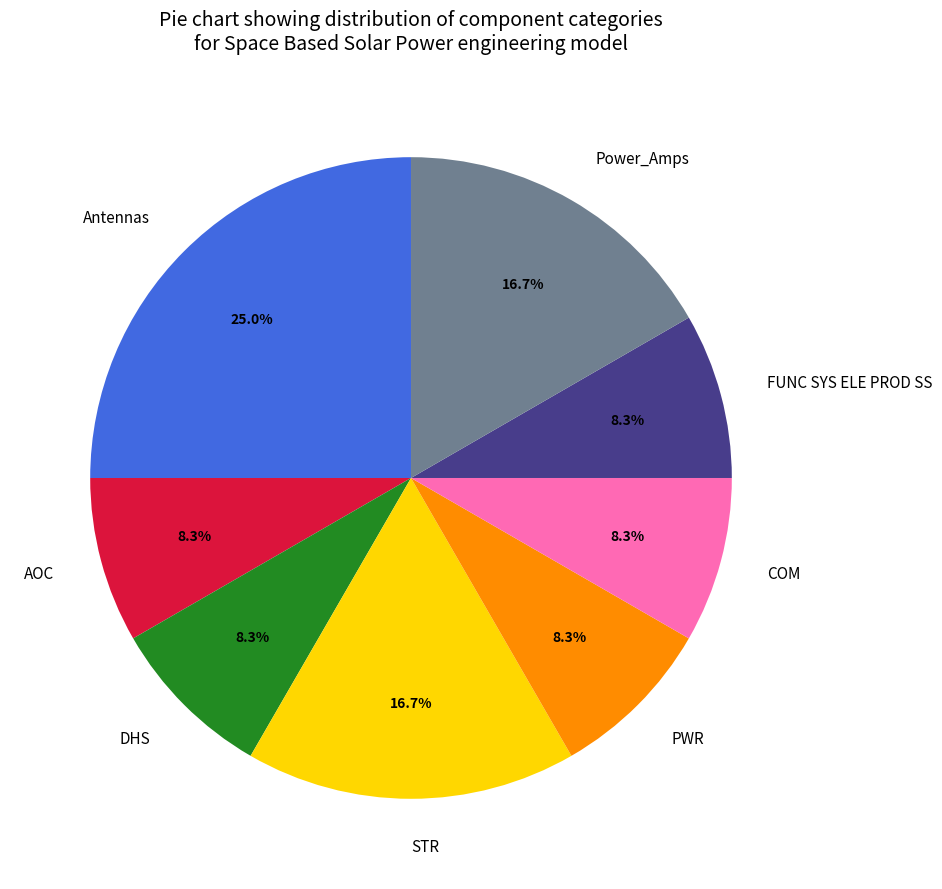

Does FUNC SYS ELE PROD SS account for over 50% of the chart?

No